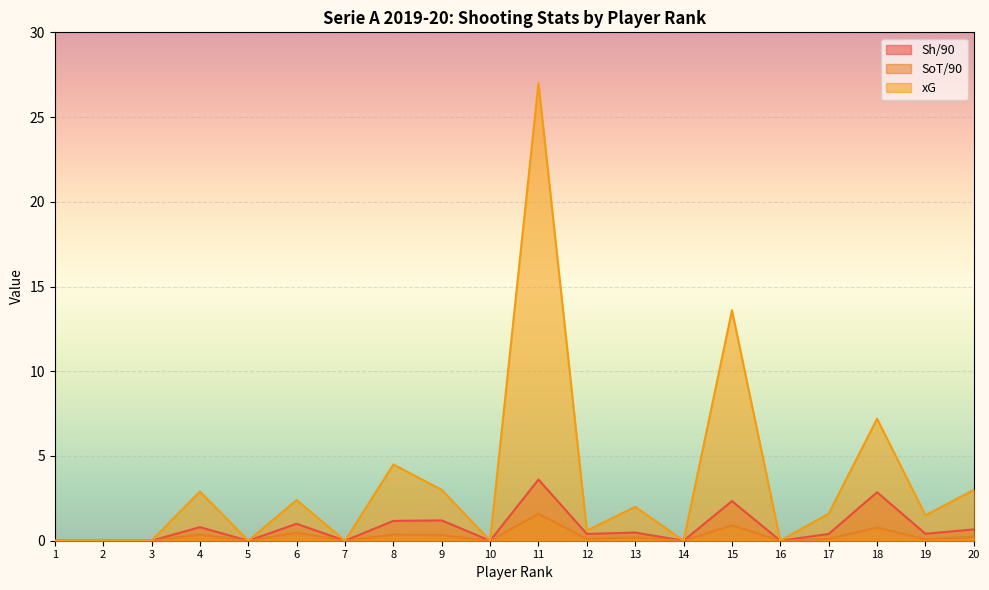

In xG, how many points are higher than both neighbors (excluding endpoints)?

7